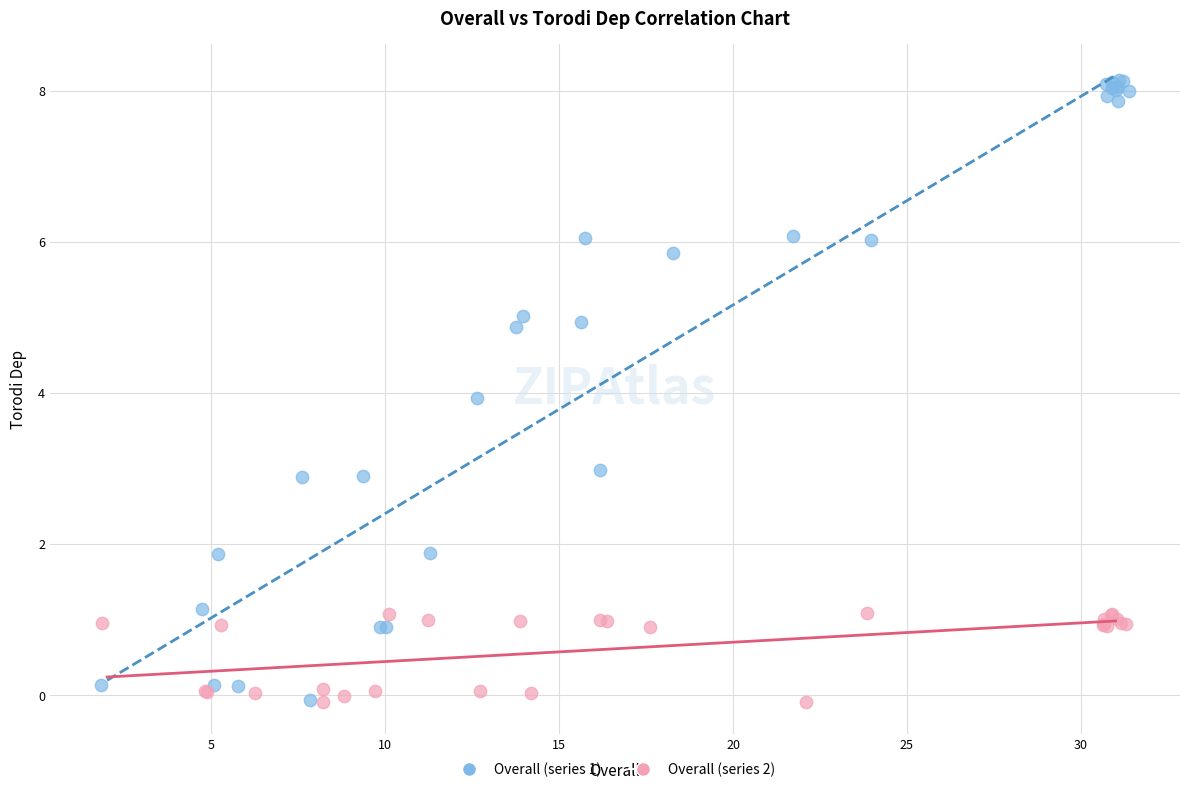

Which series contains the highest Y value?

Overall (series 1)